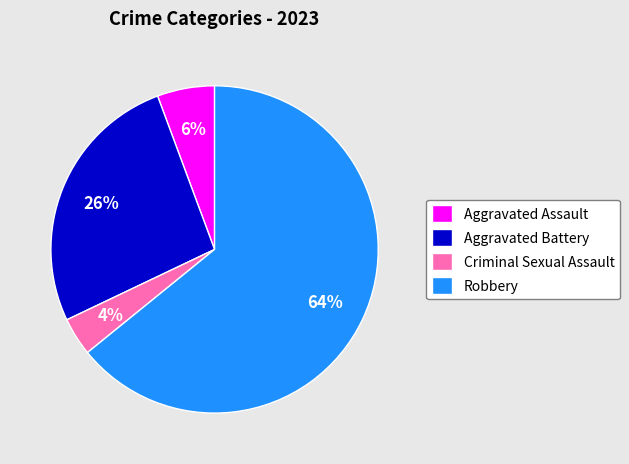

Approximately how many times larger is the value at Aggravated Assault compared to Criminal Sexual Assault?

1.5